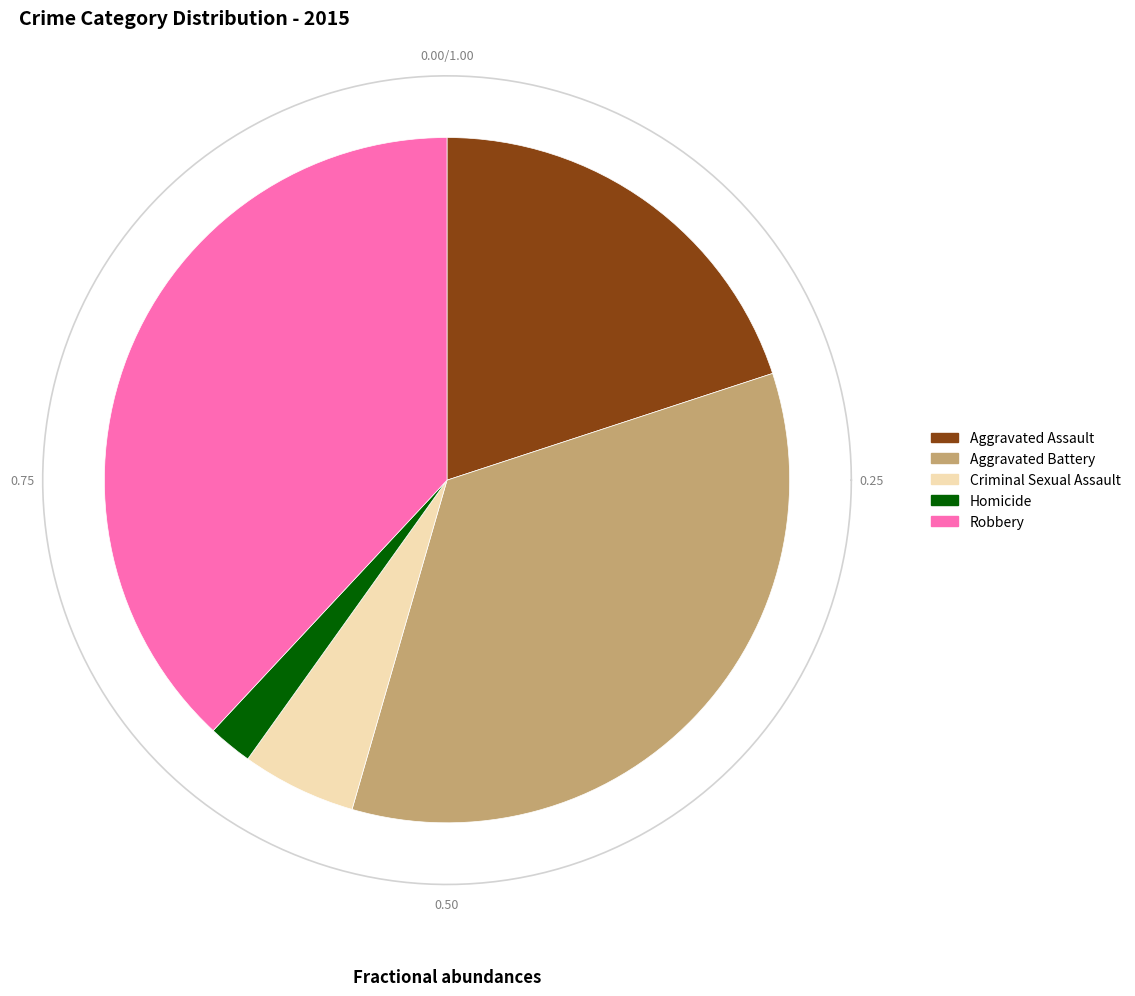

True or false: Robbery accounts for 27% of the total.

False